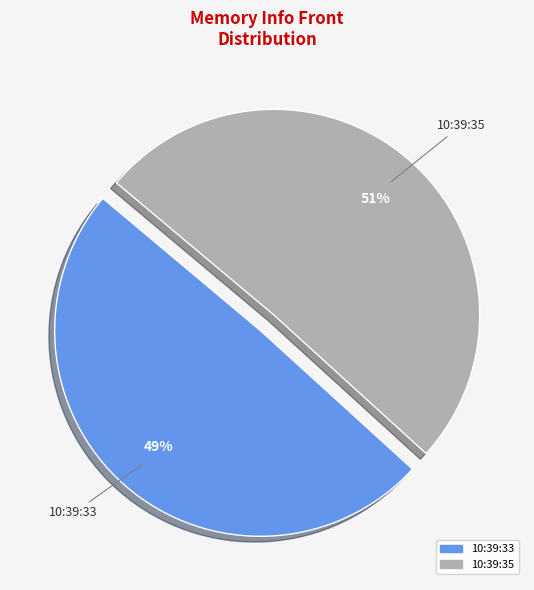

The 10:39:35 slice represents 51% of the pie. True or false?

True